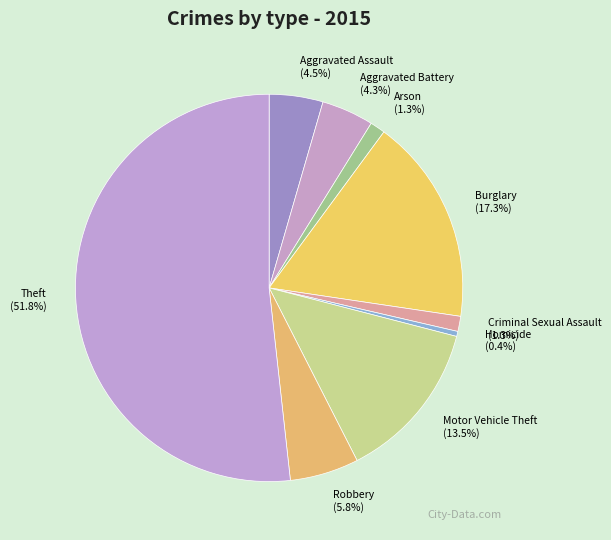

To the nearest percent, what percentage of the pie is Robbery?

6%